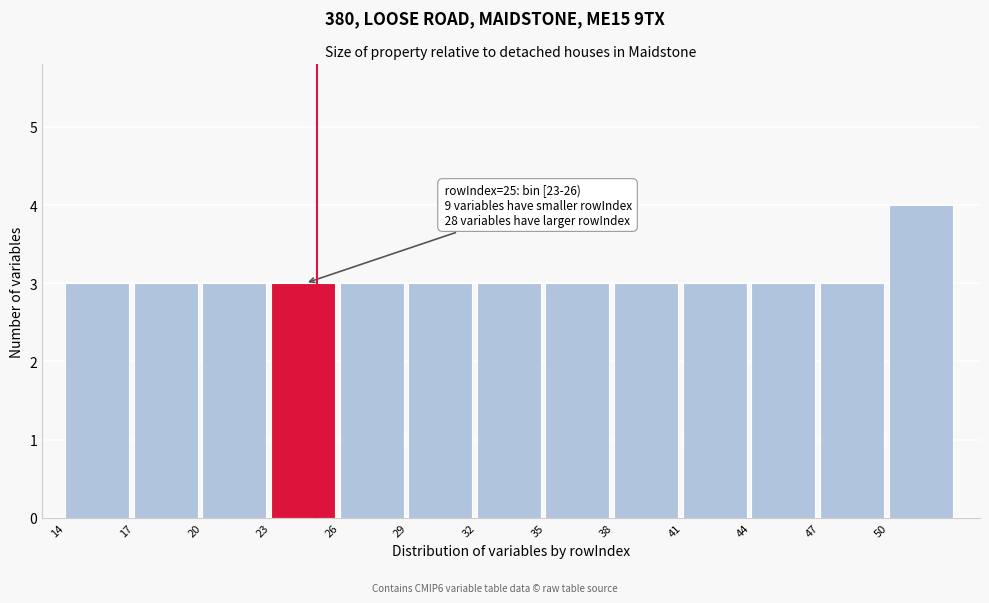

Which range on the x-axis has the tallest bar?

50 to 53